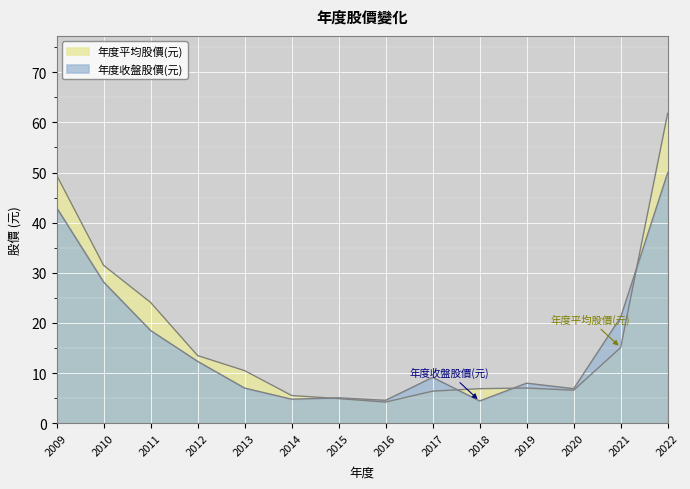

How many data points in 年度平均股價(元) are above 10?

7